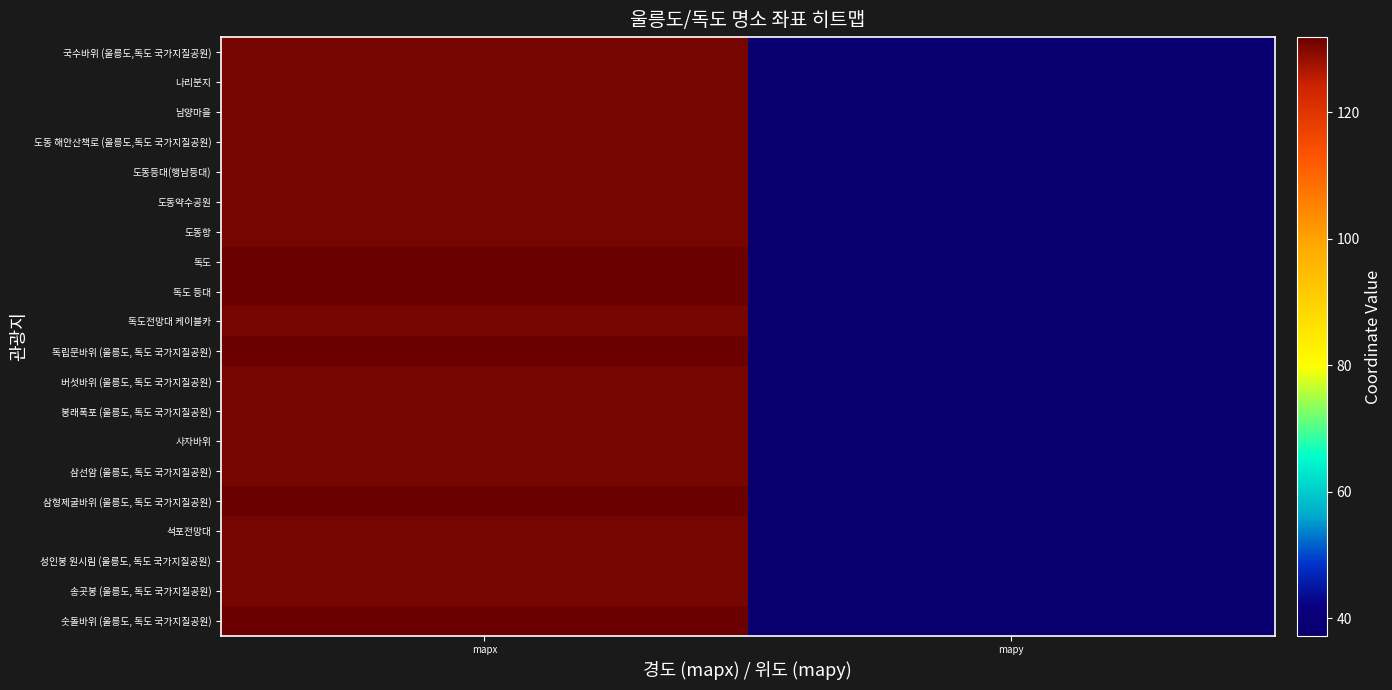

Which has a higher value, mapx or mapy?

mapx